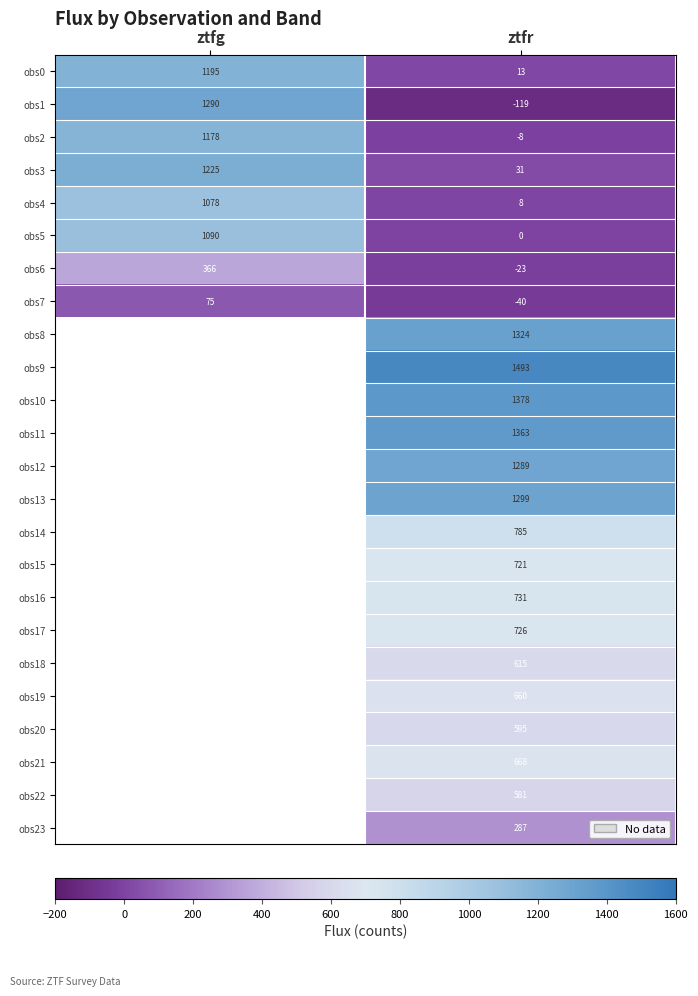

How many values in the obs3 series are below 1225?

1